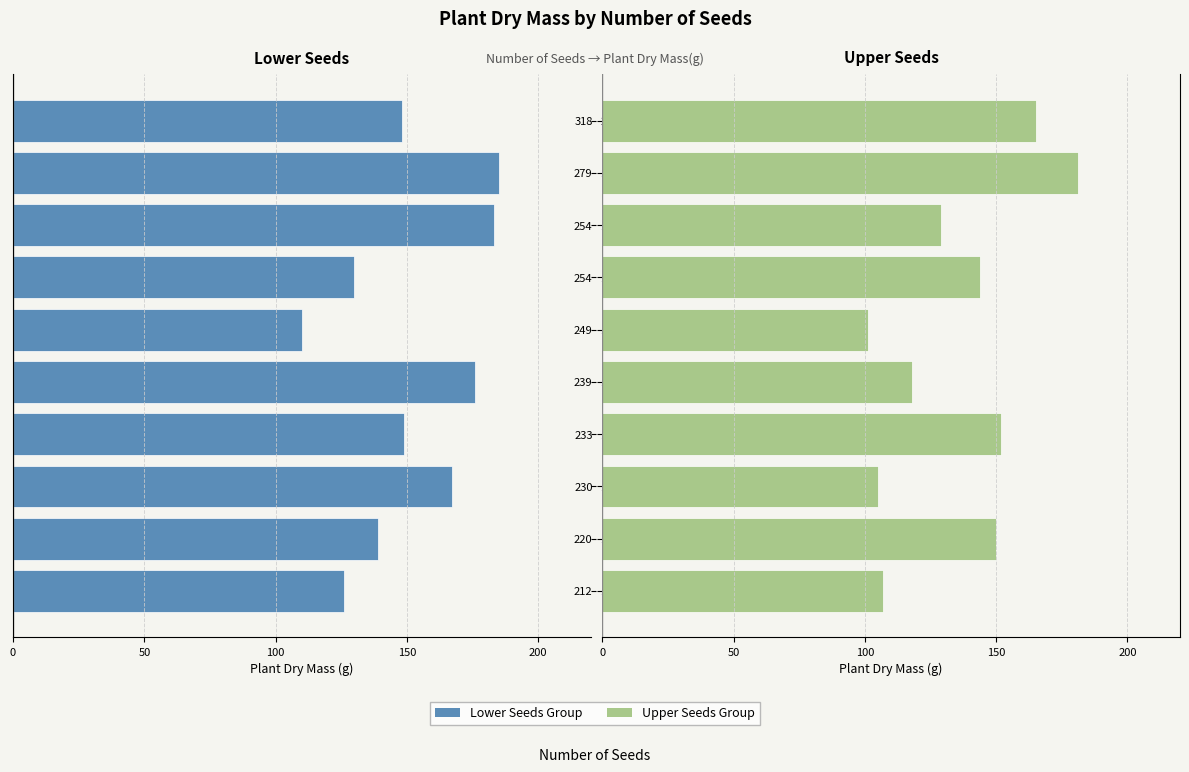

Does the chart contain stacked bars?

No